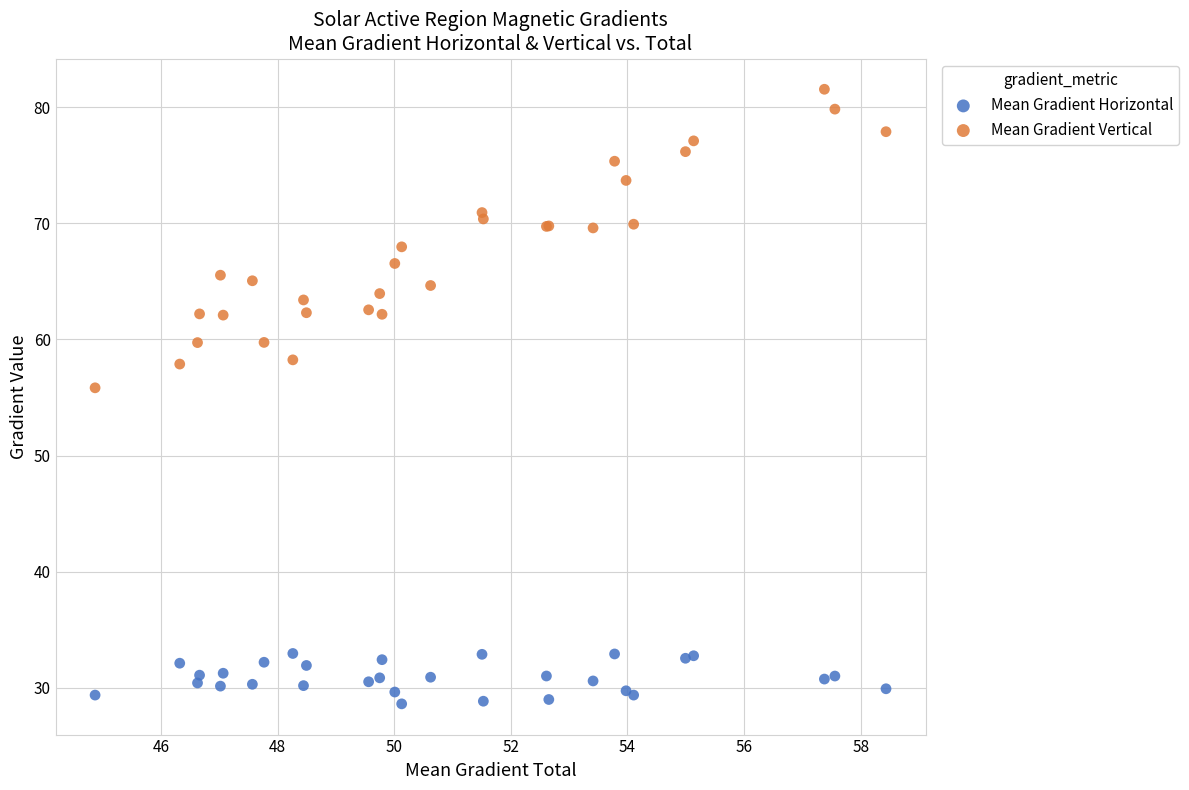

Which series reaches the minimum Y coordinate?

Mean Gradient Horizontal